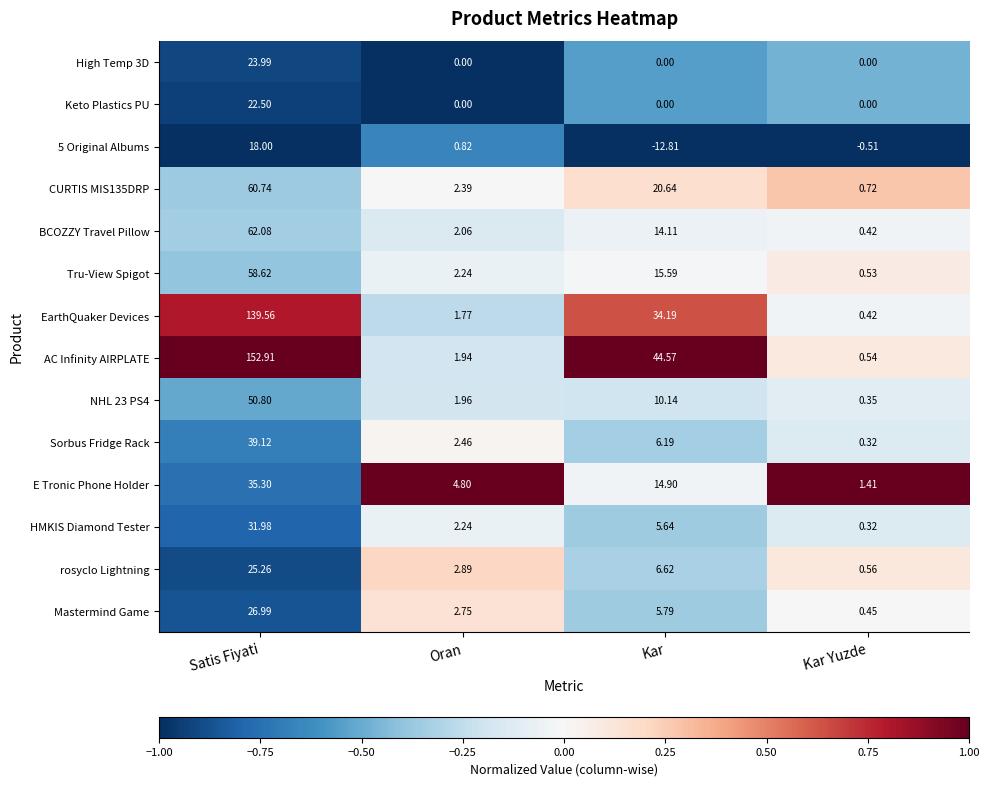

At which category does the chart reach its peak across all series?

Satis Fiyati